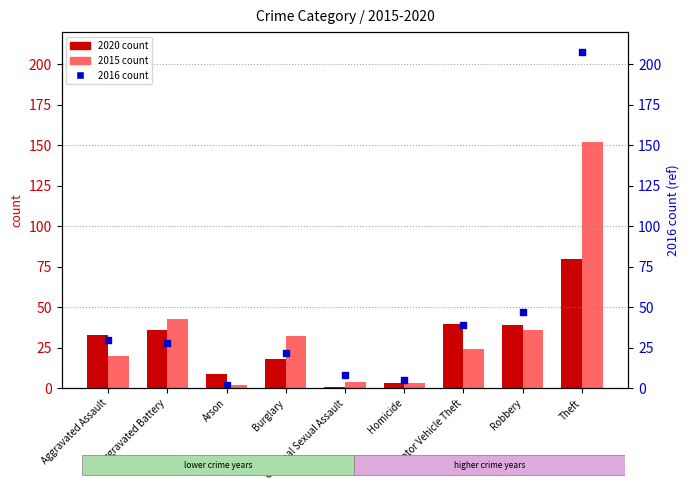

Which has a higher value, Aggravated Assault or Burglary?

Aggravated Assault